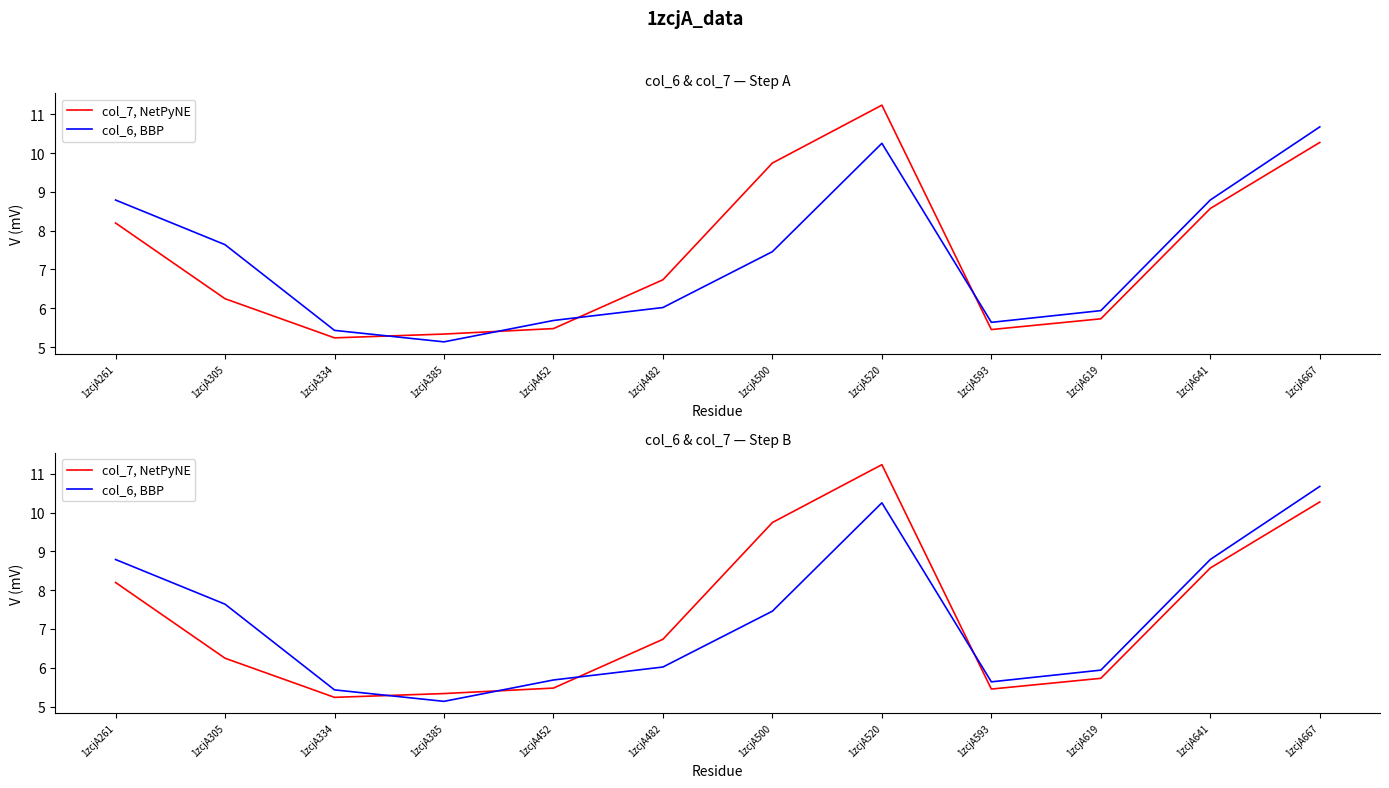

What is the sum of all col_7, NetPyNE values?

88.2